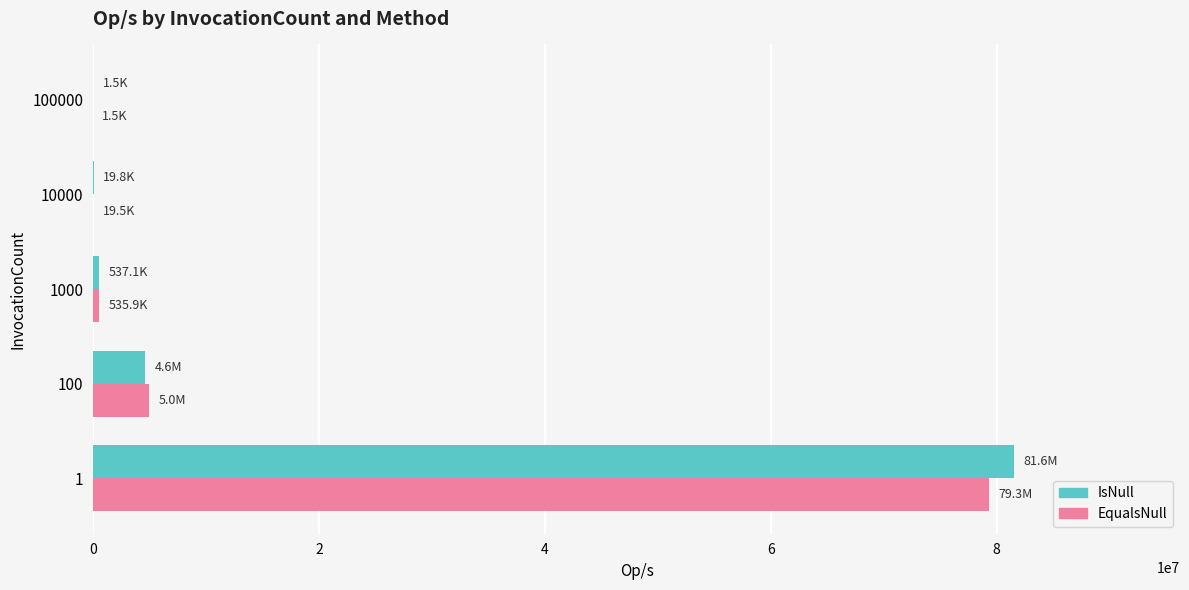

What is the total value across all series at 100?

9569339.6